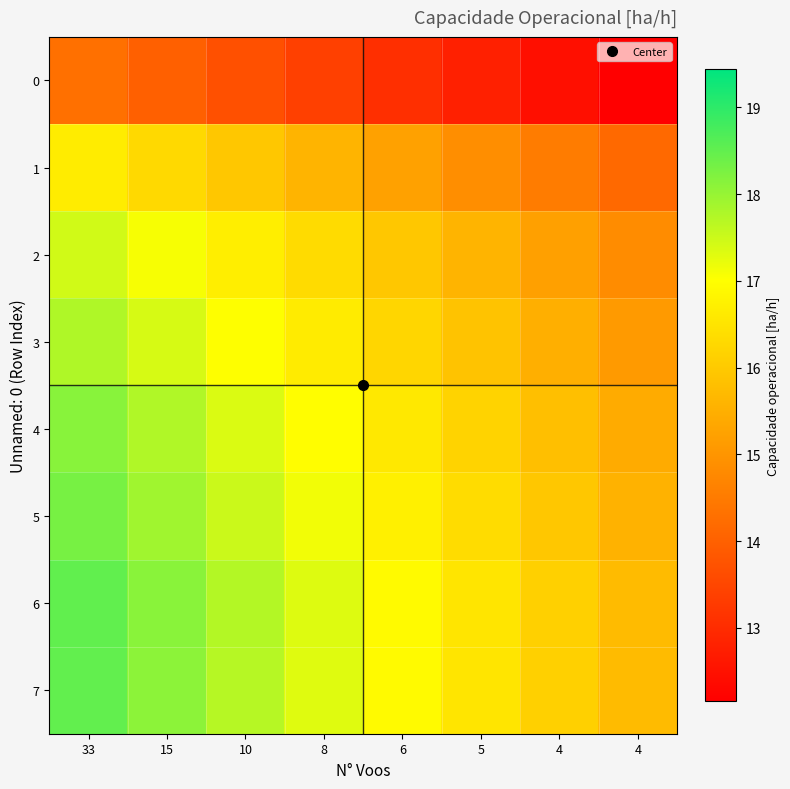

What is the maximum value shown in the chart?

18.5